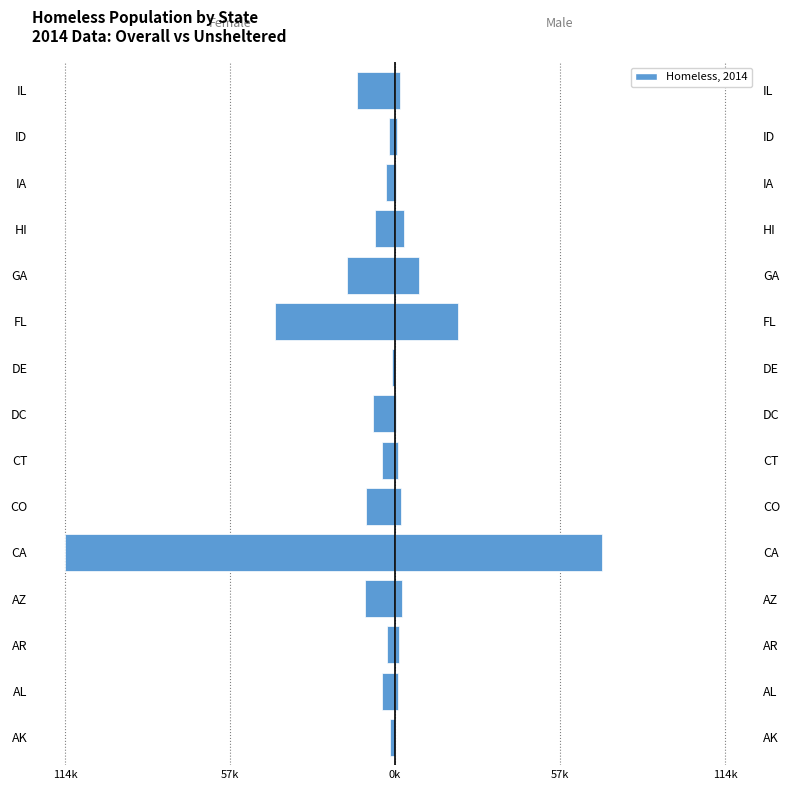

How many data points in Overall Homeless (thousands) are less than -6?

8